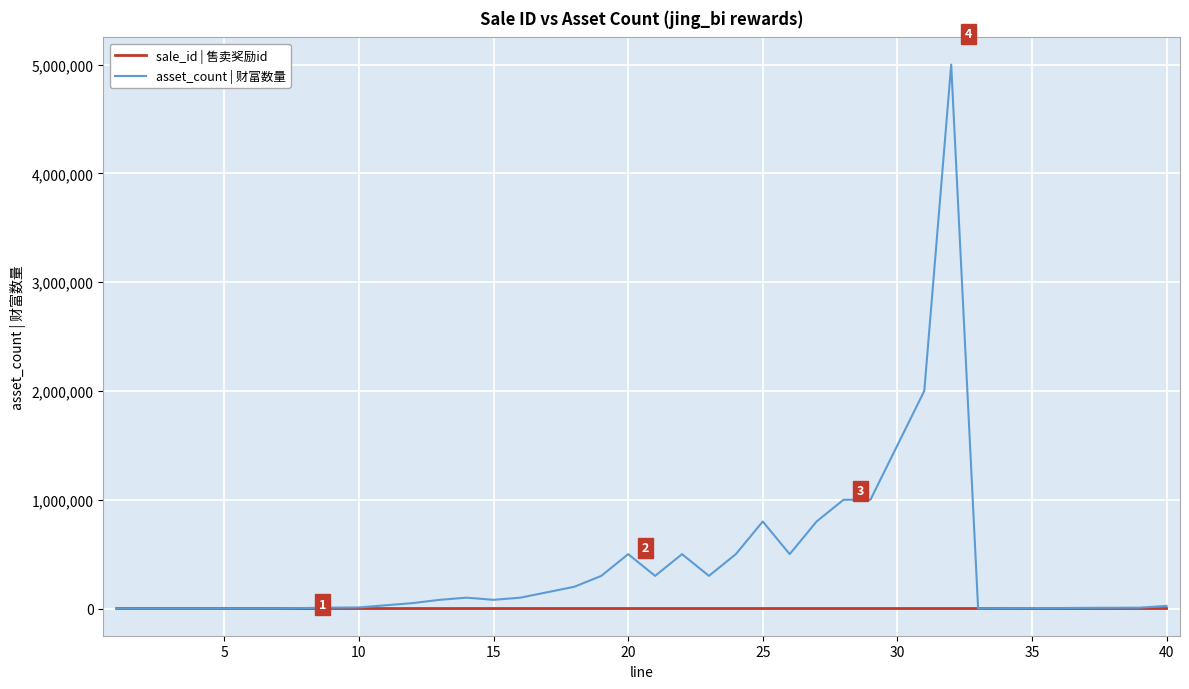

Which series has the largest range (max minus min)?

asset_count | 财富数量